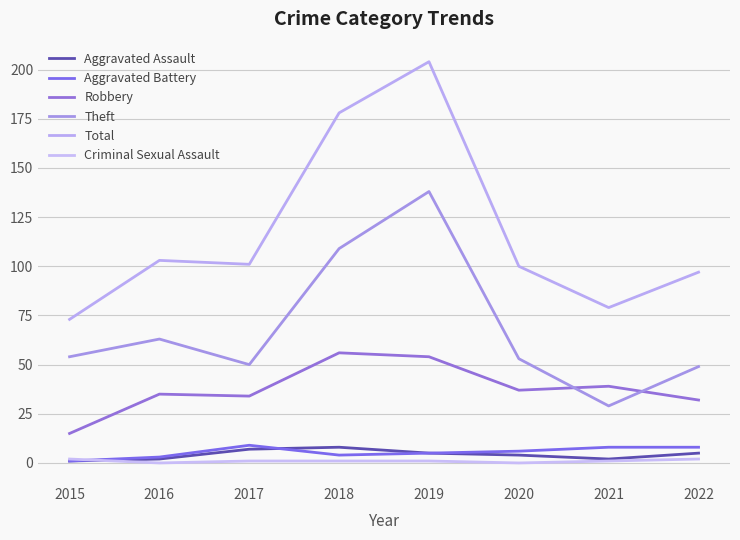

Count the number of categories in the chart.

8